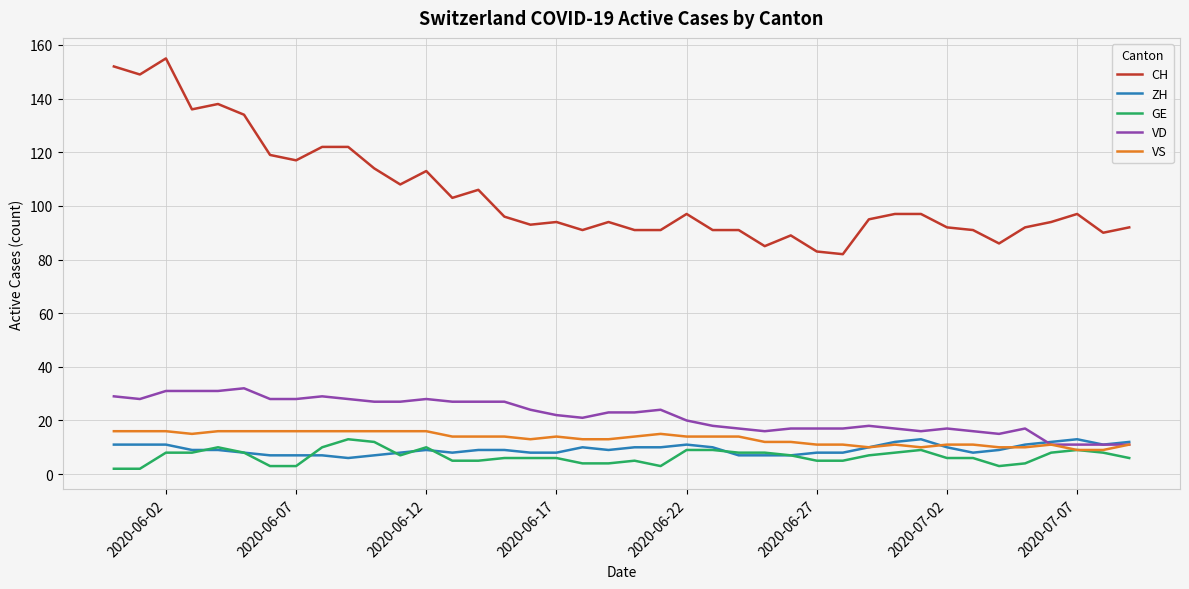

Reading left to right, transcribe all the data shown in this chart.

CH: 152	149	155	136	138	134	119	117	122	122	114	108	113	103	106	96	93	94	91	94	91	91	97	91	91	85	89	83	82	95	97	97	92	91	86	92	94	97	90	92
ZH: 11	11	11	9	9	8	7	7	7	6	7	8	9	8	9	9	8	8	10	9	10	10	11	10	7	7	7	8	8	10	12	13	10	8	9	11	12	13	11	12
GE: 2	2	8	8	10	8	3	3	10	13	12	7	10	5	5	6	6	6	4	4	5	3	9	9	8	8	7	5	5	7	8	9	6	6	3	4	8	9	8	6
VD: 29	28	31	31	31	32	28	28	29	28	27	27	28	27	27	27	24	22	21	23	23	24	20	18	17	16	17	17	17	18	17	16	17	16	15	17	11	11	11	11
VS: 16	16	16	15	16	16	16	16	16	16	16	16	16	14	14	14	13	14	13	13	14	15	14	14	14	12	12	11	11	10	11	10	11	11	10	10	11	9	9	11